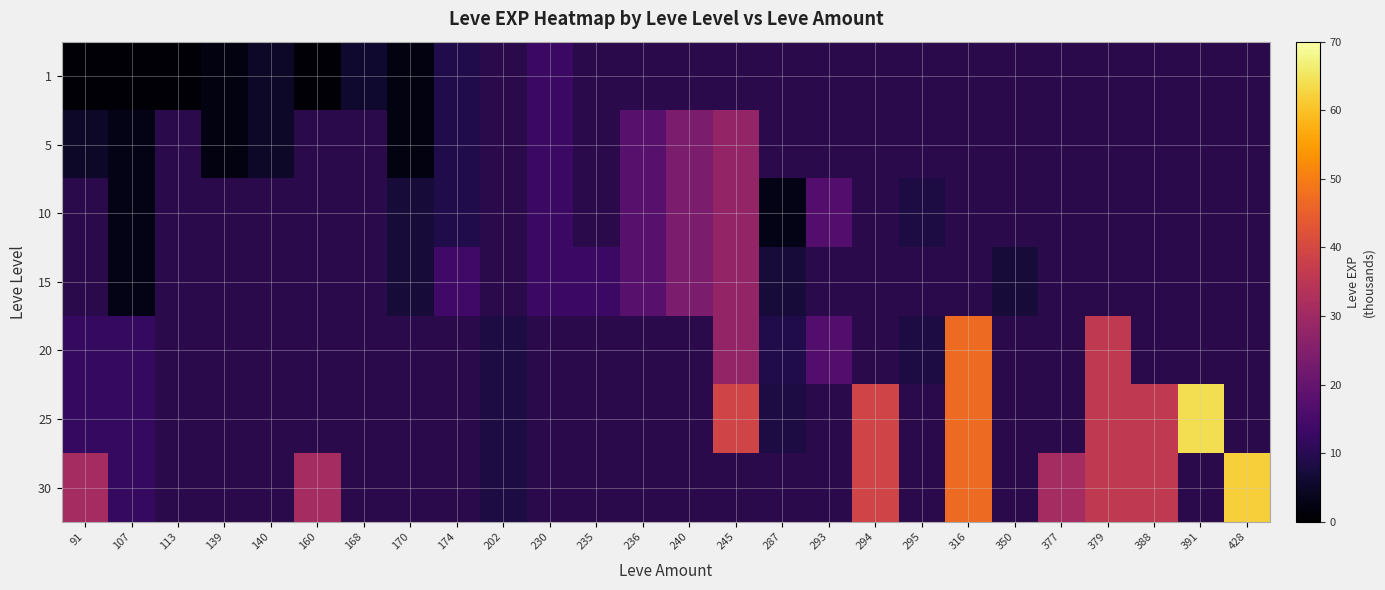

Is it true that 20 equals 2.7 at 91?

False